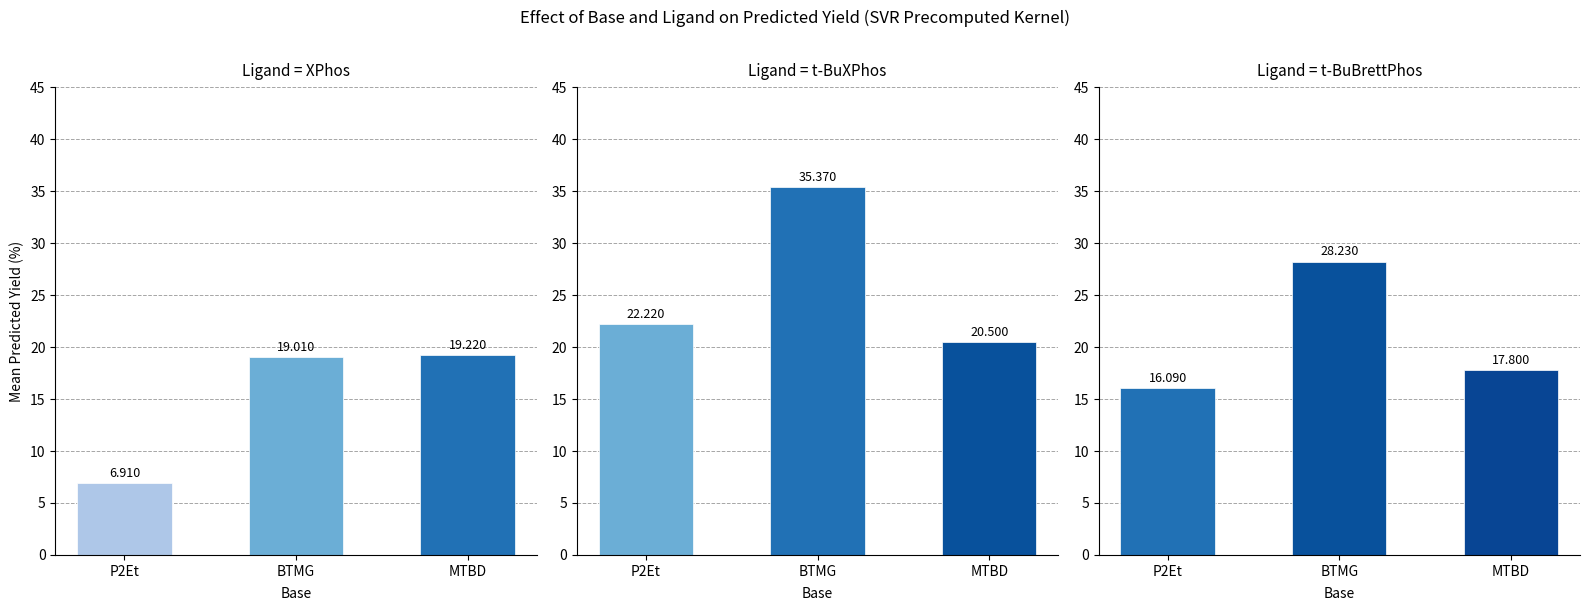

List the labels in order of t-BuBrettPhos value, smallest first.

P2Et, MTBD, BTMG